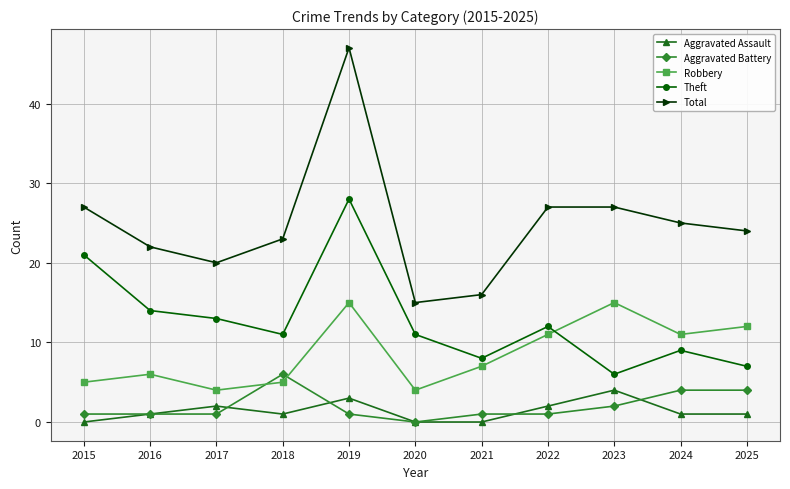

Which series has the widest spread of values?

Total